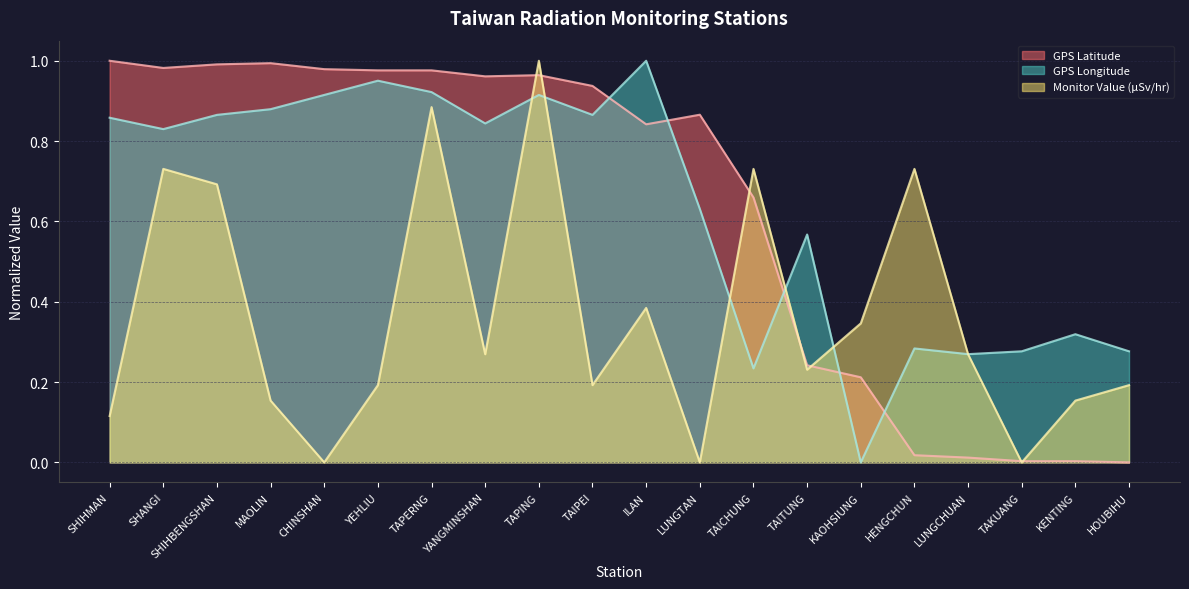

How many lines are shown in the chart?

3